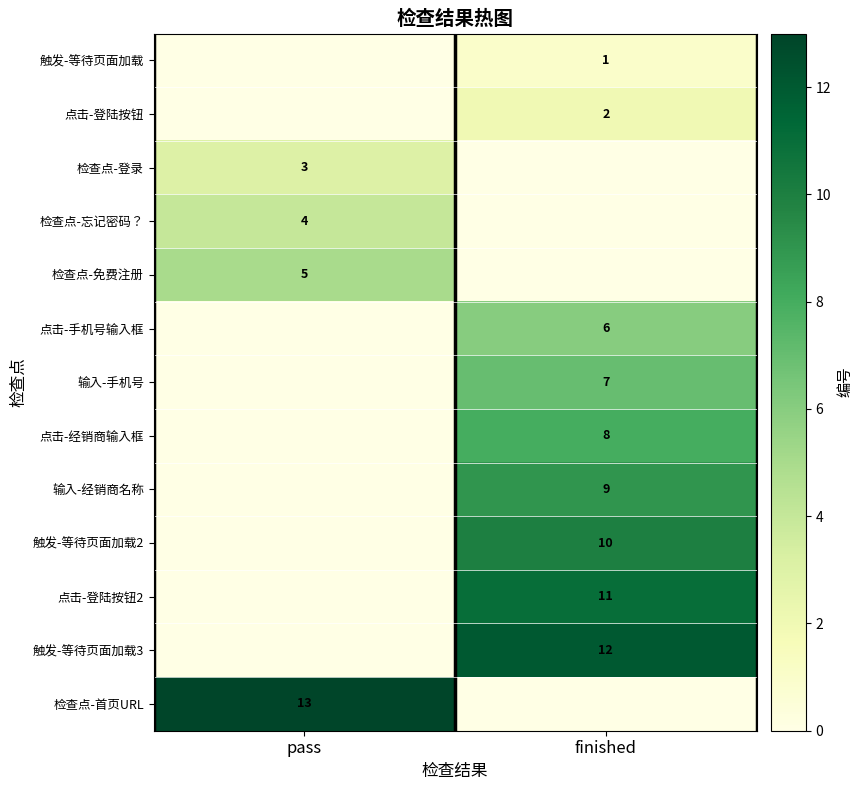

Is the value of 检查点-免费注册 at pass greater than the value of 输入-手机号 at finished?

No